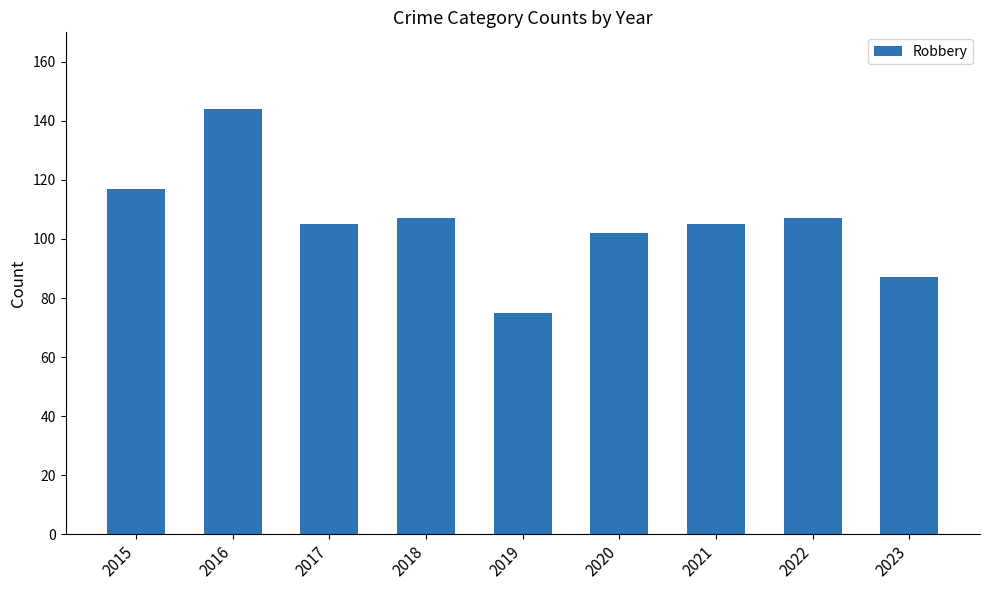

How many categories are shown in the chart?

9